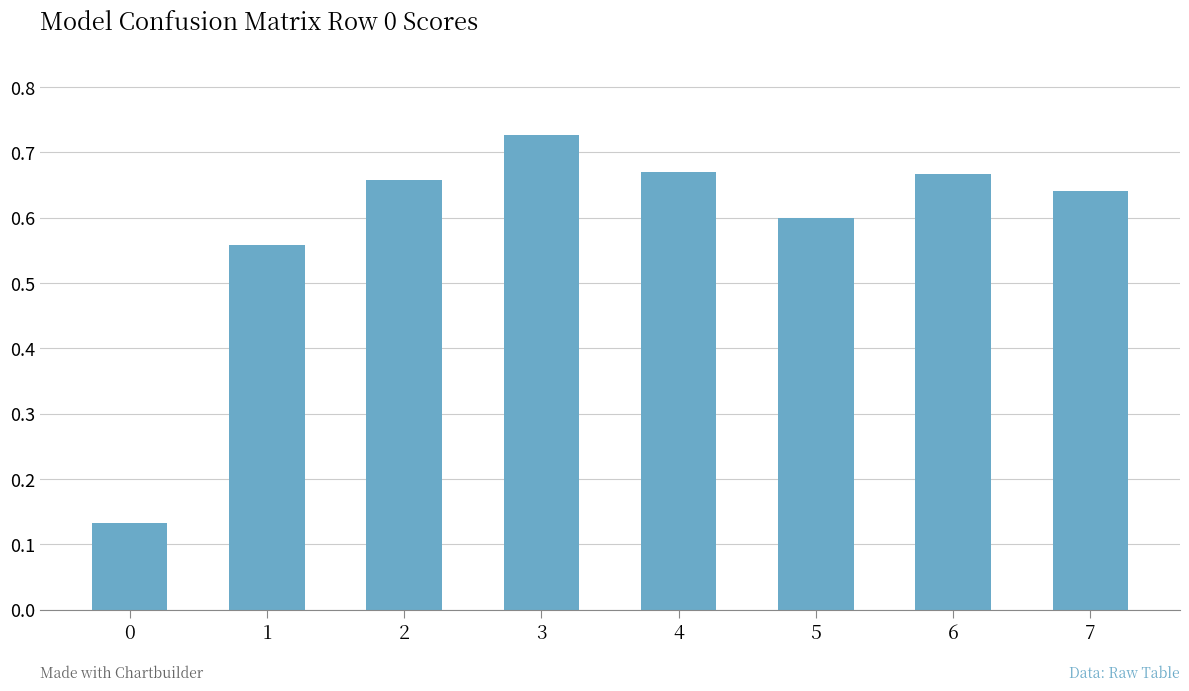

What is the difference between the second highest and minimum values?

0.5